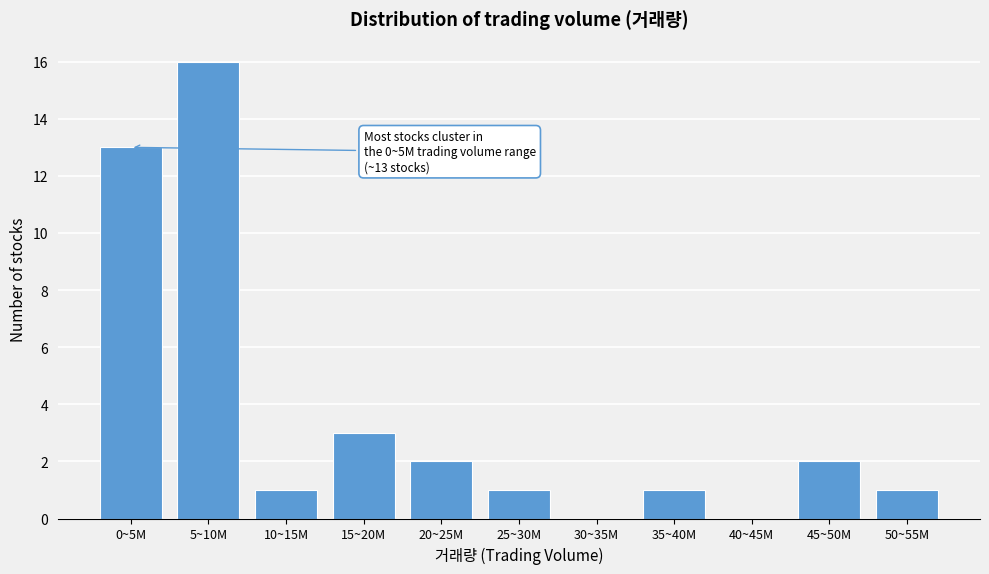

Reading right to left, extract all data points from this chart.

50~55M=1	45~50M=2	40~45M=0	35~40M=1	30~35M=0	25~30M=1	20~25M=2	15~20M=3	10~15M=1	5~10M=16	0~5M=13